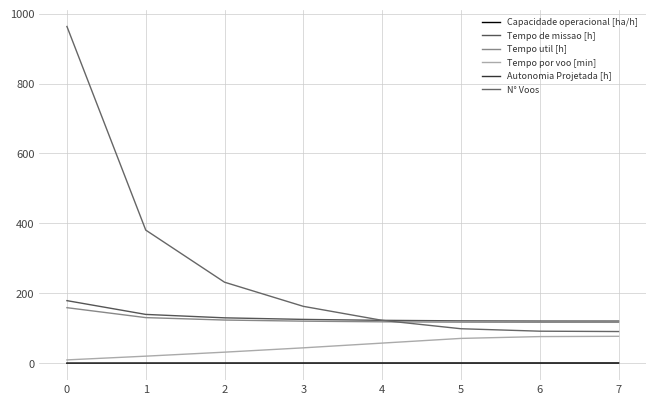

Which series has the largest total across all categories?

N° Voos